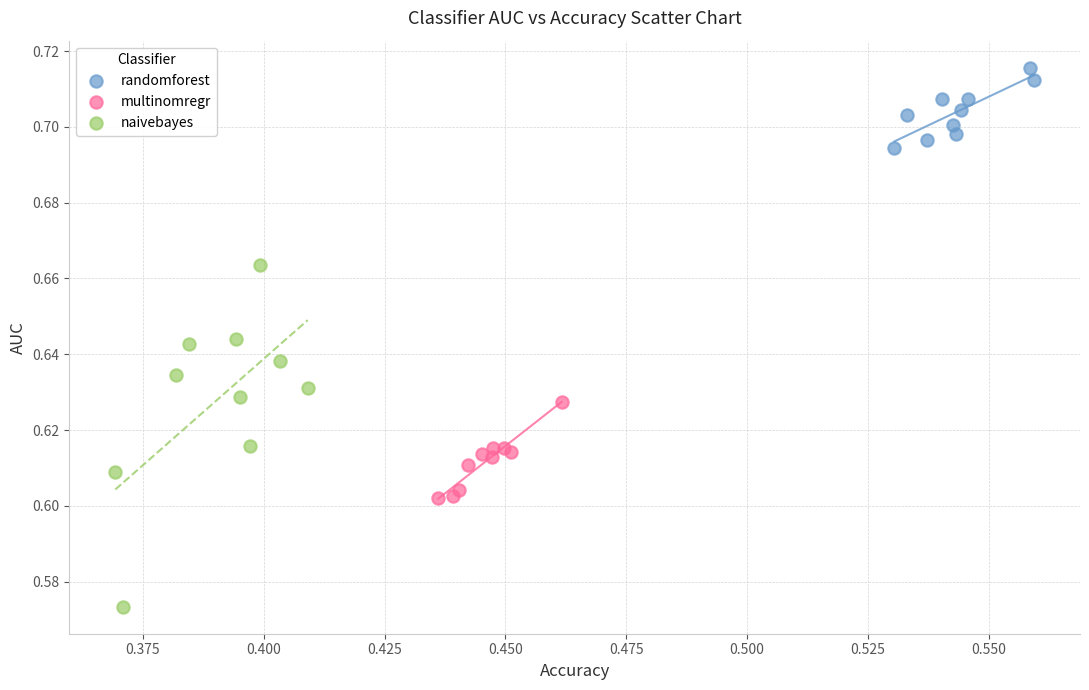

Which series reaches the minimum Y coordinate?

naivebayes